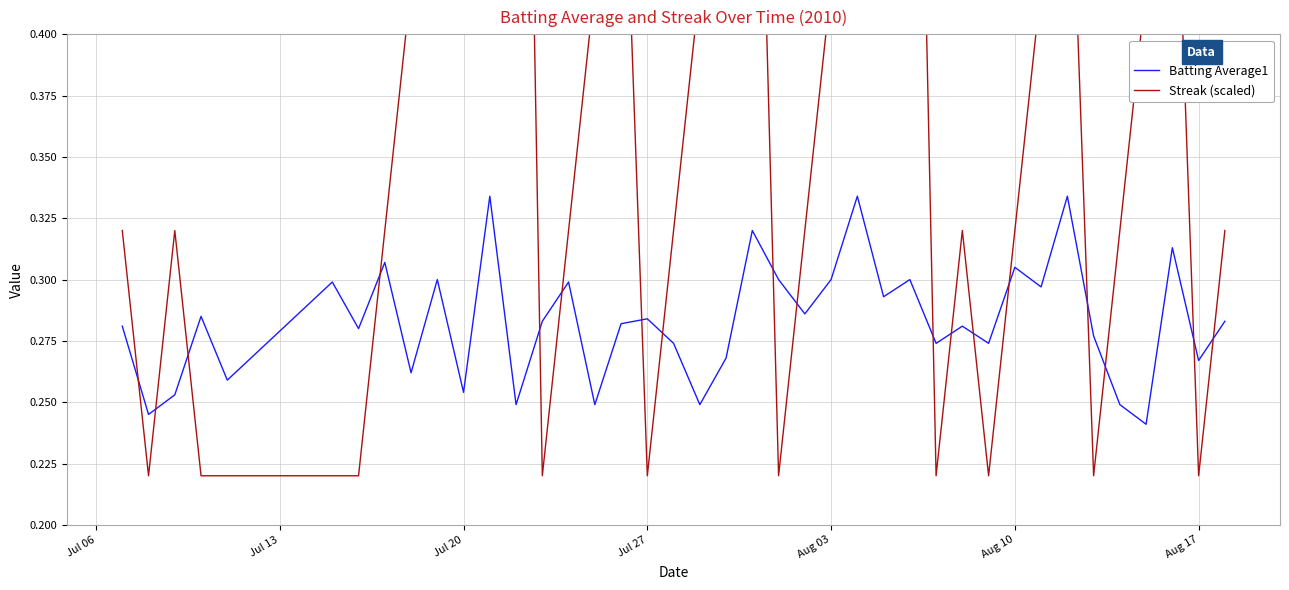

True or false: Streak (scaled) and Batting Average1 intersect in this chart.

True